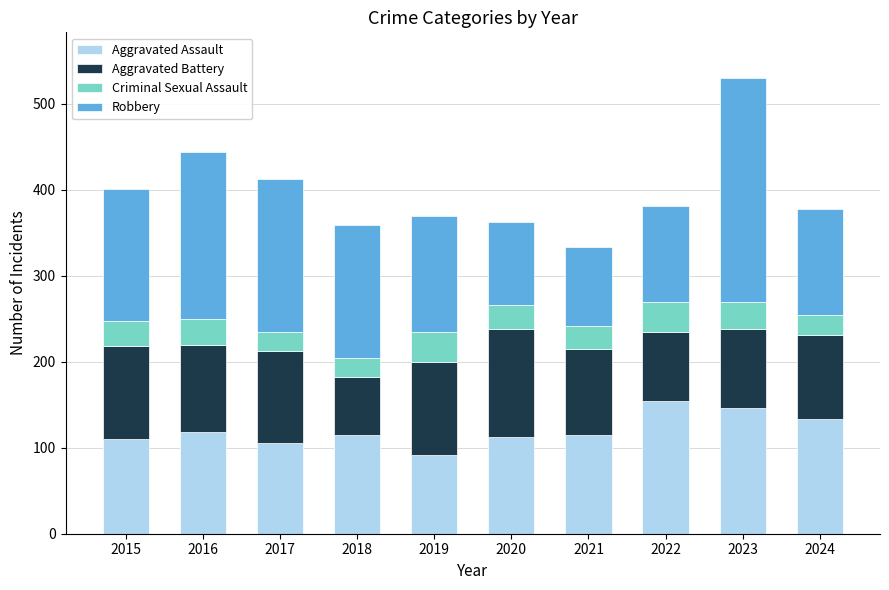

At which category is the sum across all series the highest?

2023